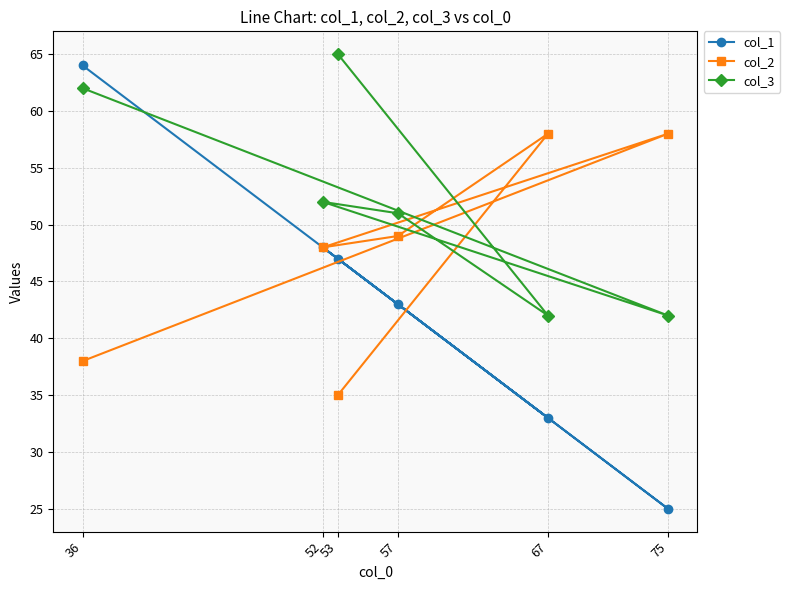

Reading left to right, extract all data points from this chart.

col_1: 36=64	52=48	53=47	57=43	67=33	75=25
col_2: 36=38	52=48	53=35	57=49	67=58	75=58
col_3: 36=62	52=52	53=65	57=51	67=42	75=42